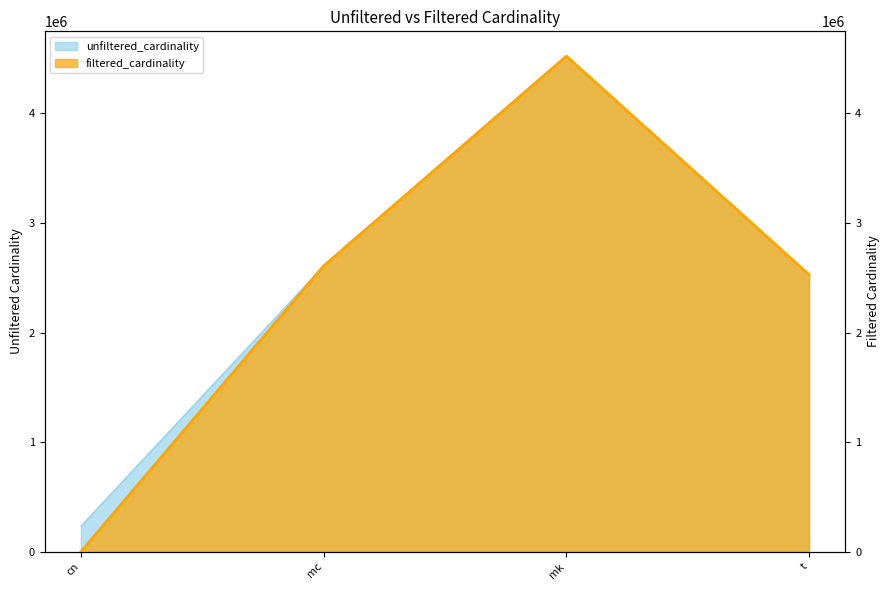

Which category has the highest value across all series?

mk